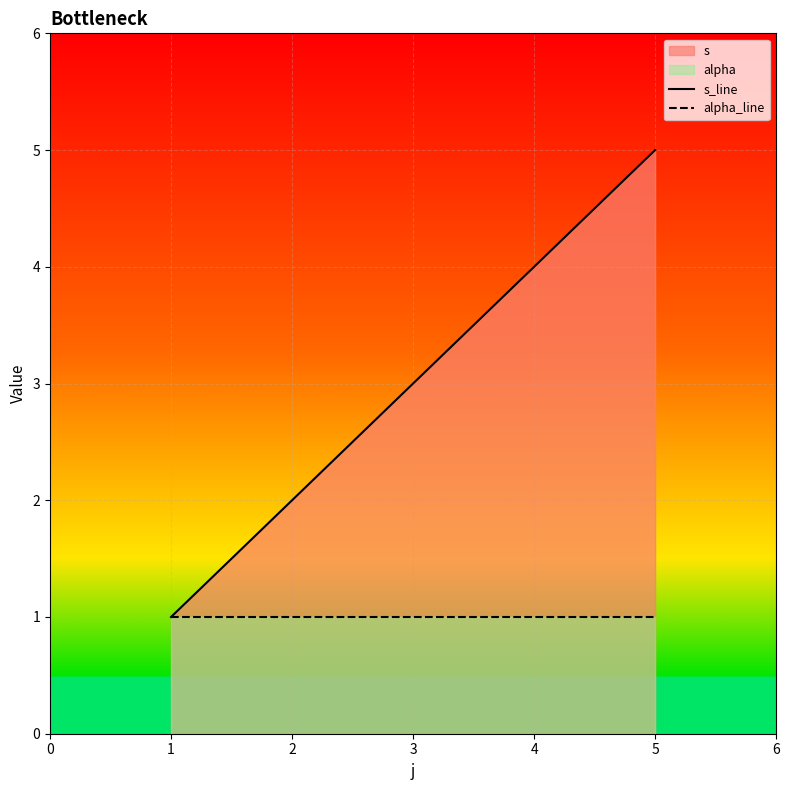

What is the minimum value shown in the chart?

1